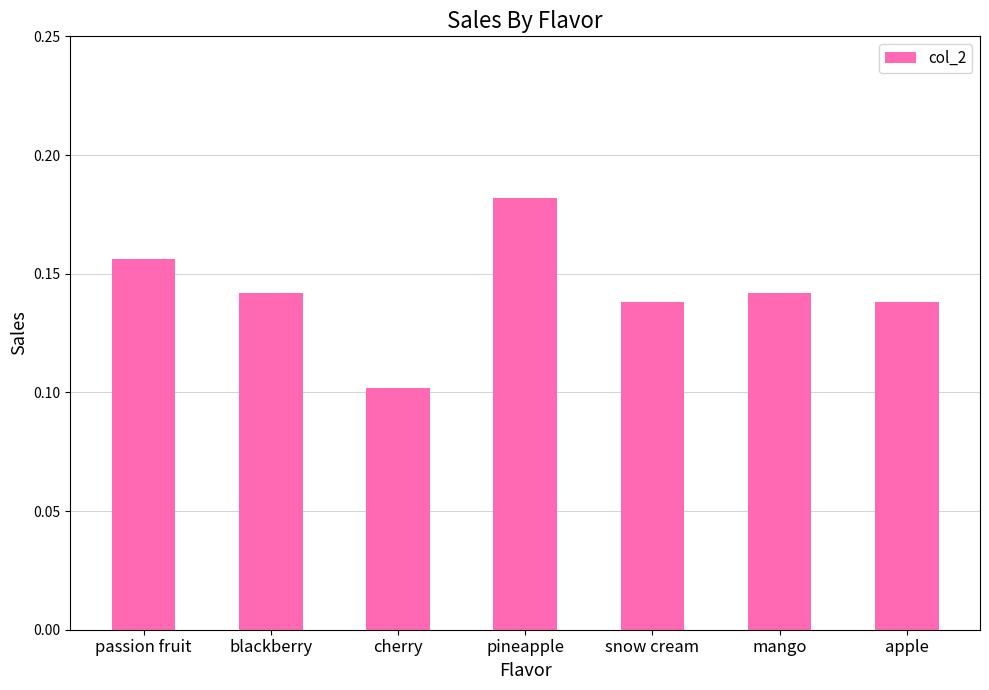

Which label corresponds to the smallest value in the chart?

cherry